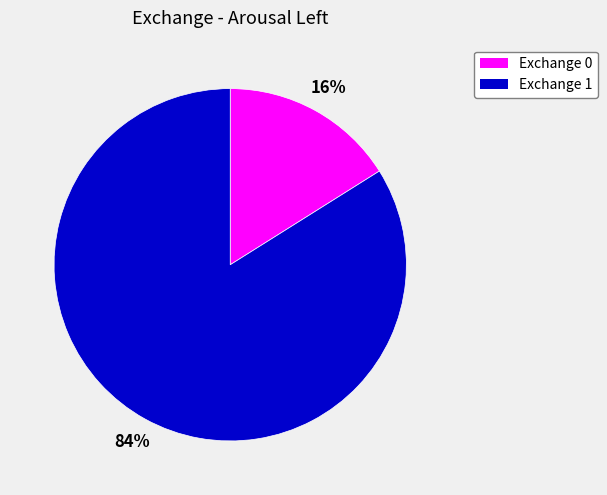

Count the number of slices in the pie.

2